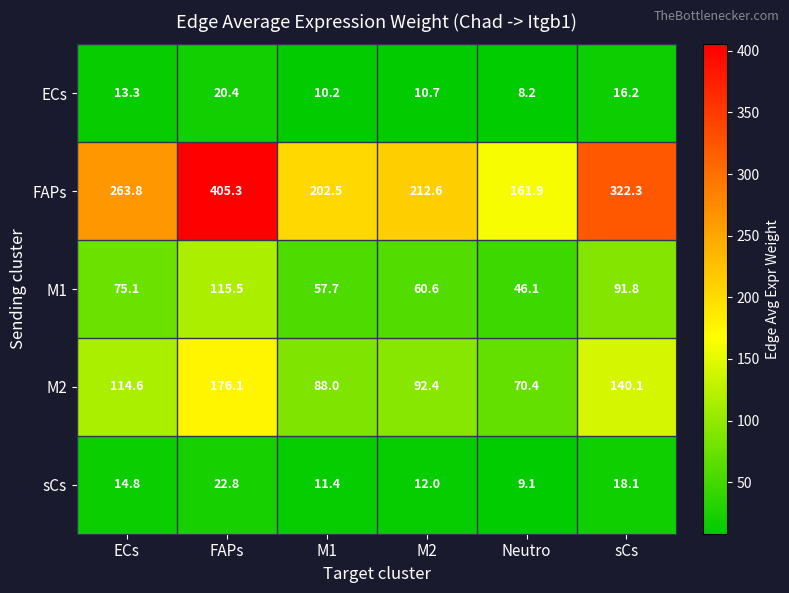

The M2 series shows 114.6 at ECs. True or false?

True